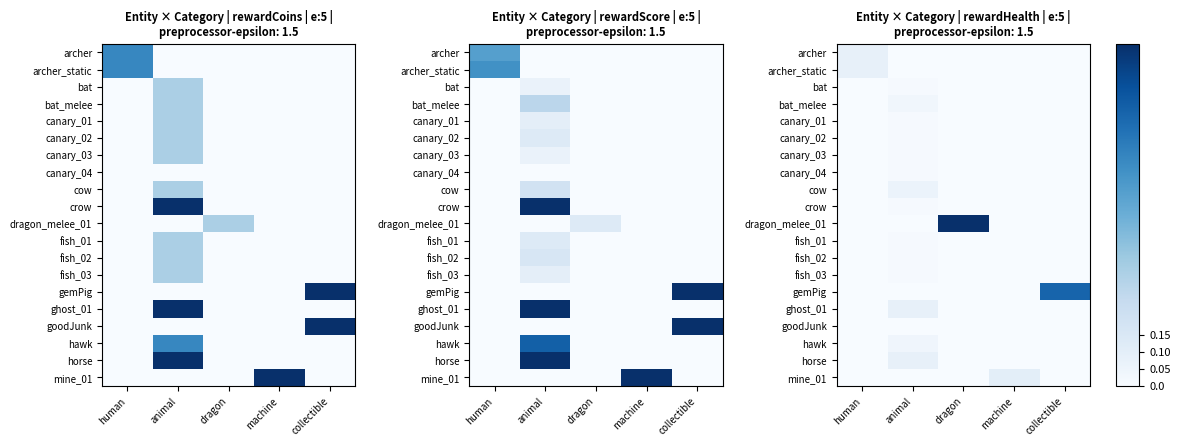

Which has a higher value, human or machine?

human